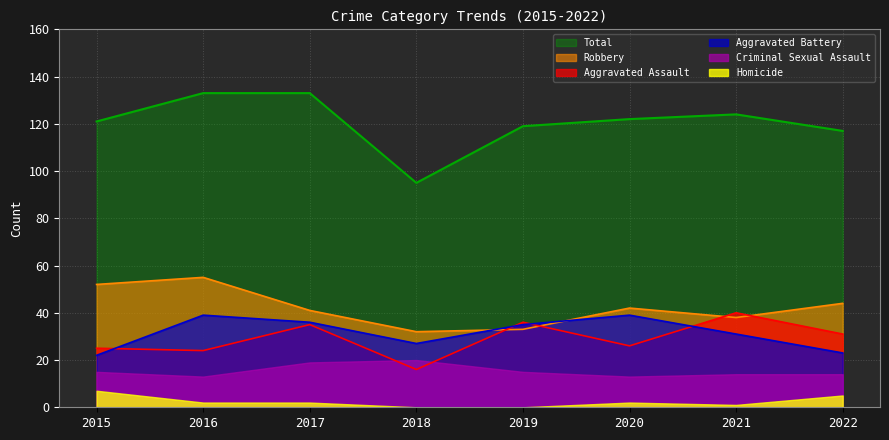

At 2016, list the series in order from largest to smallest.

Total, Robbery, Aggravated Battery, Aggravated Assault, Criminal Sexual Assault, Homicide